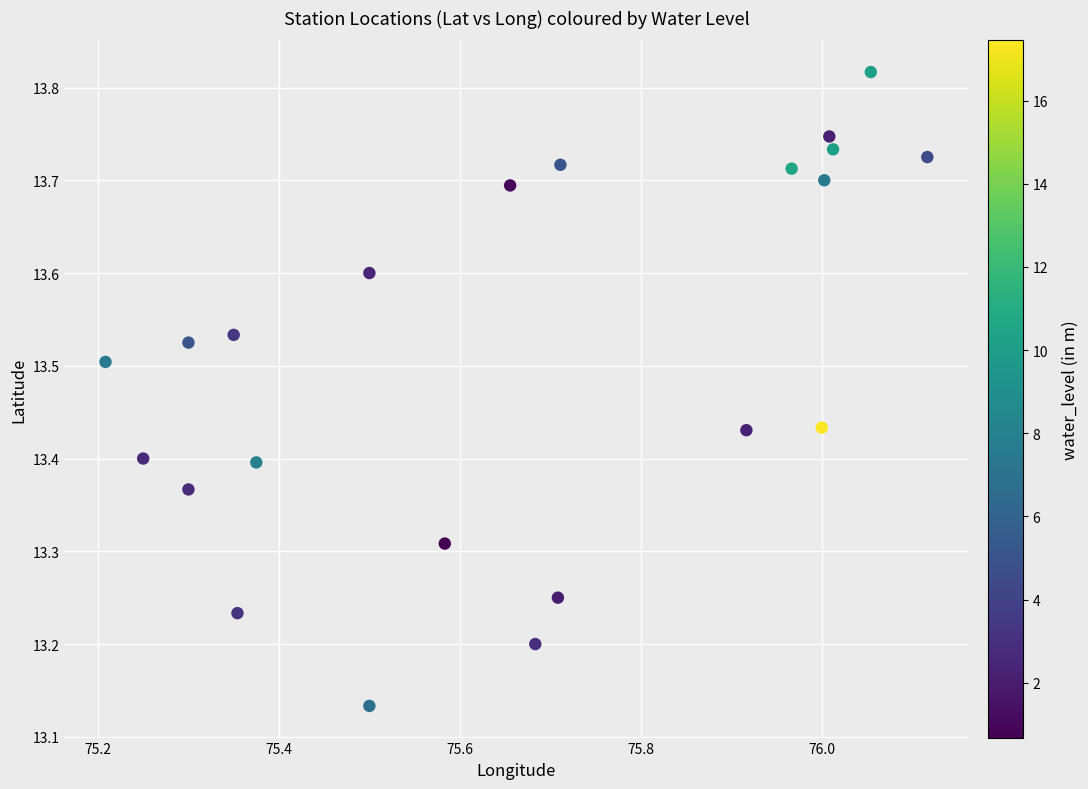

What is the range of X values (max minus min)?

0.9